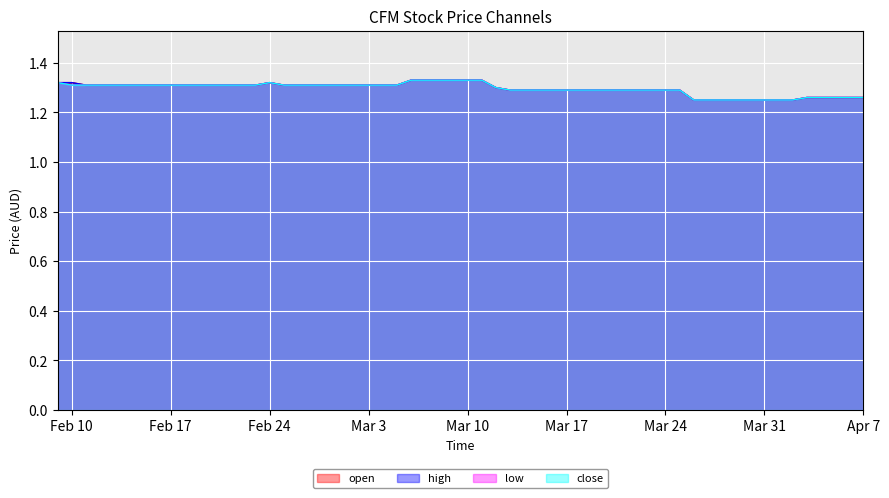

At which category is the sum across all series the highest?

2015-03-06